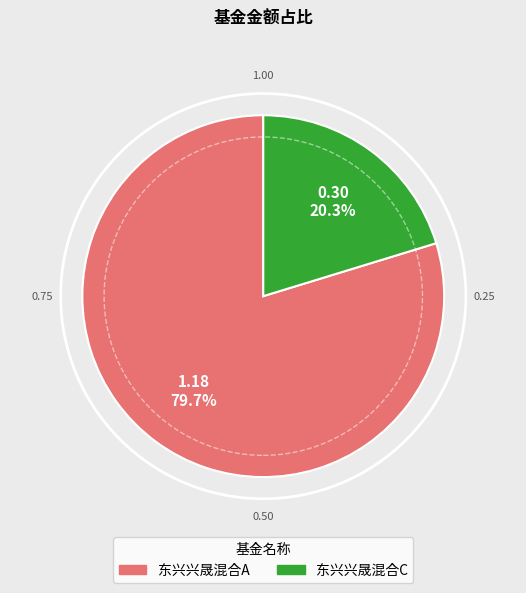

To the nearest percent, what percentage of the pie is 东兴兴晟混合C?

20%